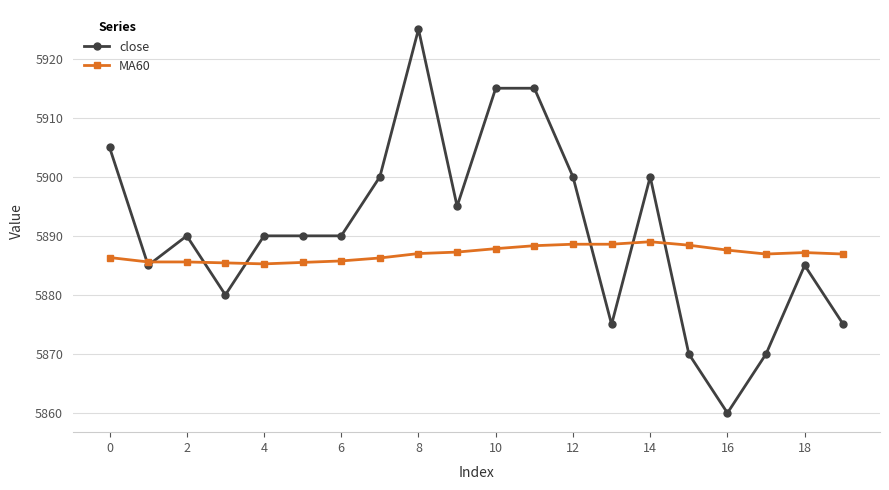

Which series ends up on top after the final intersection of close and MA60?

MA60